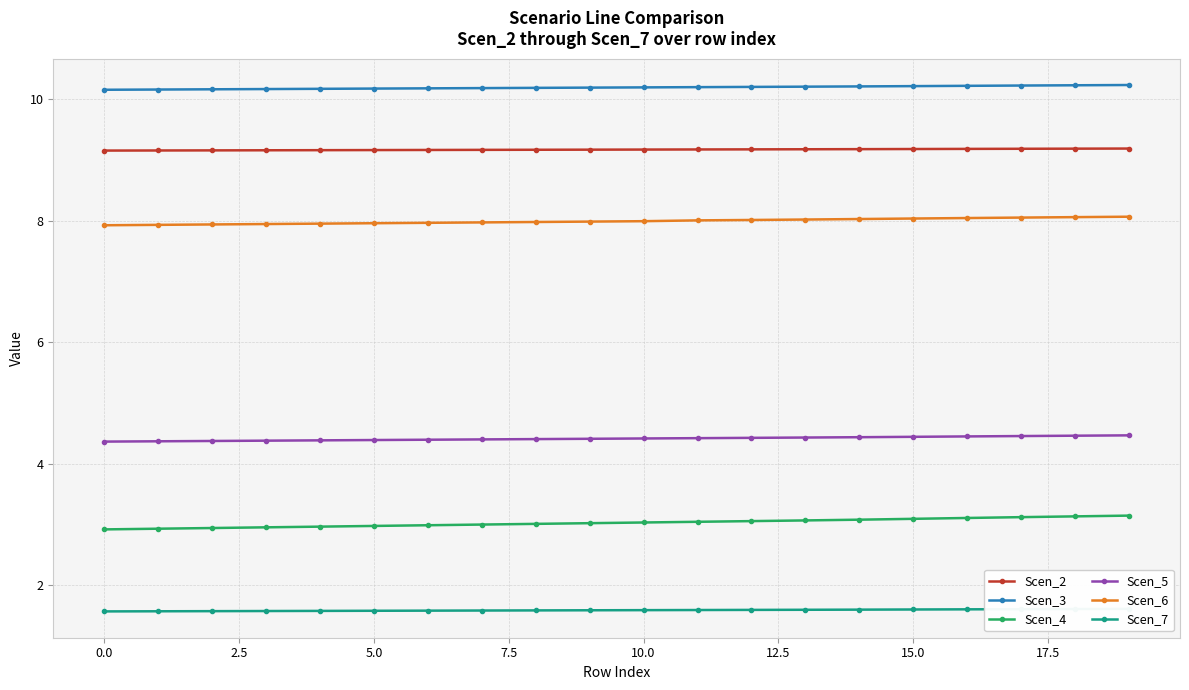

What is the sum of the Scen_6 values at 10 and 17?

16.0